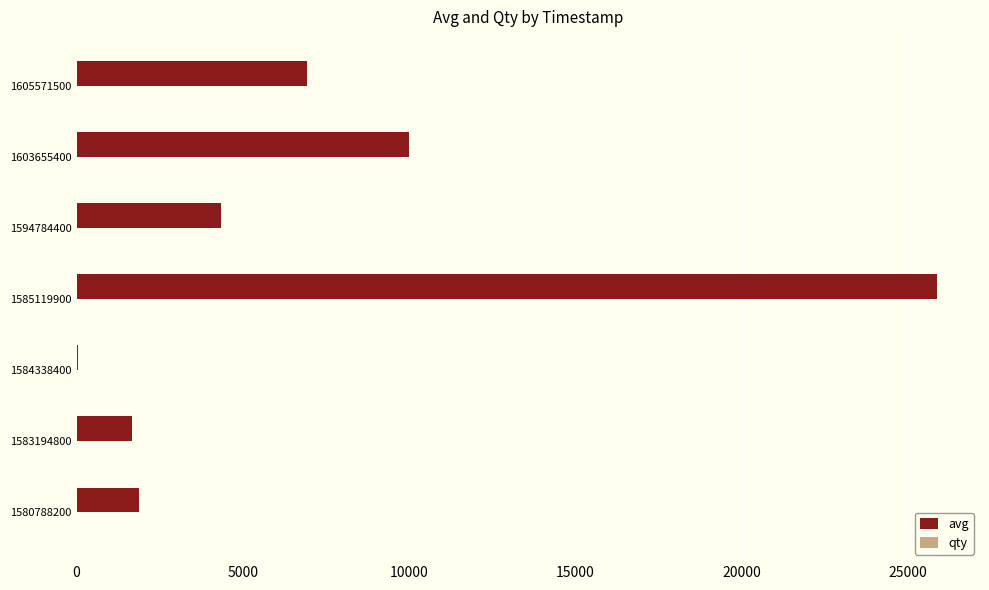

Which series has the widest spread of values?

avg